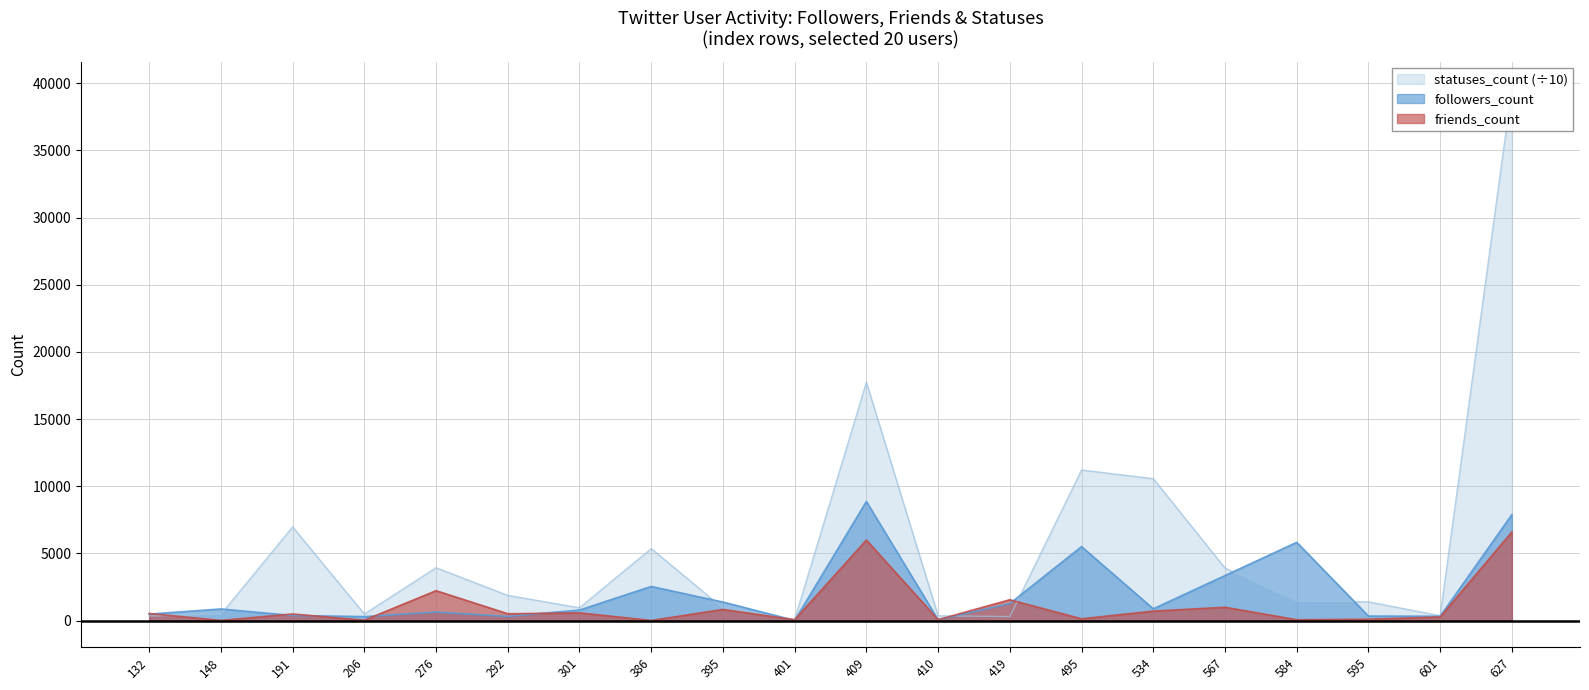

How many times do followers_count and friends_count cross each other?

9